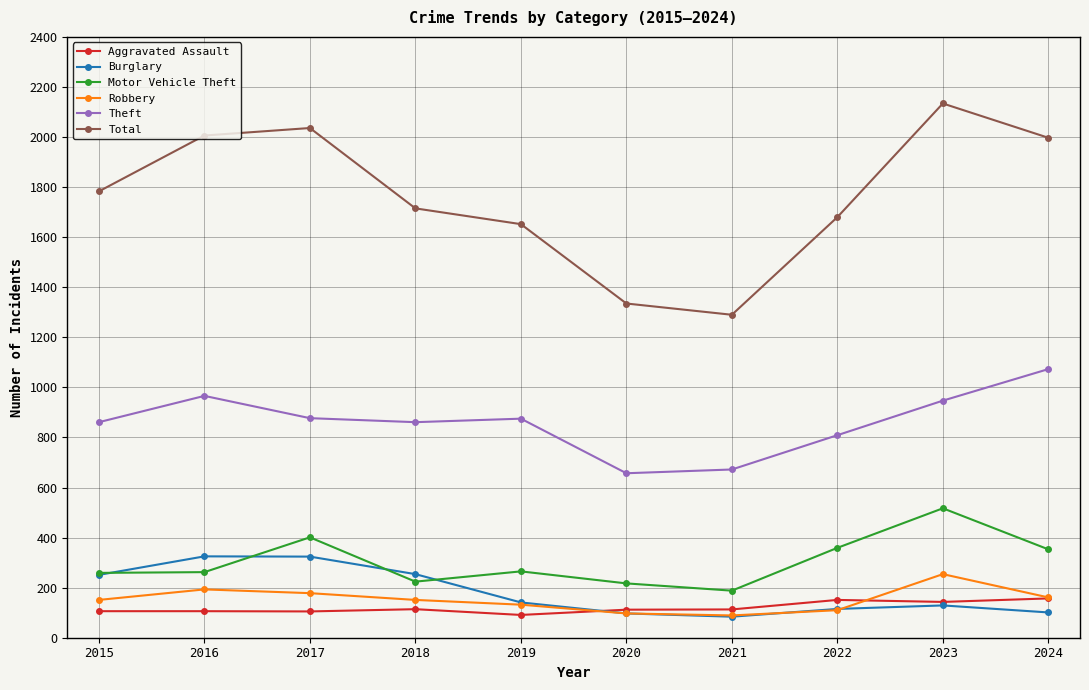

How many interior local peaks does the Burglary series have?

2